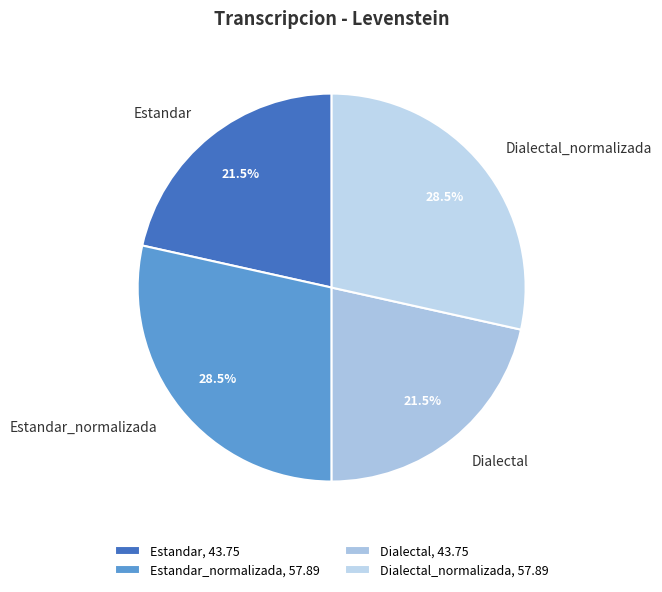

Combined, what portion of the pie is Dialectal_normalizada and Estandar?

50.0%